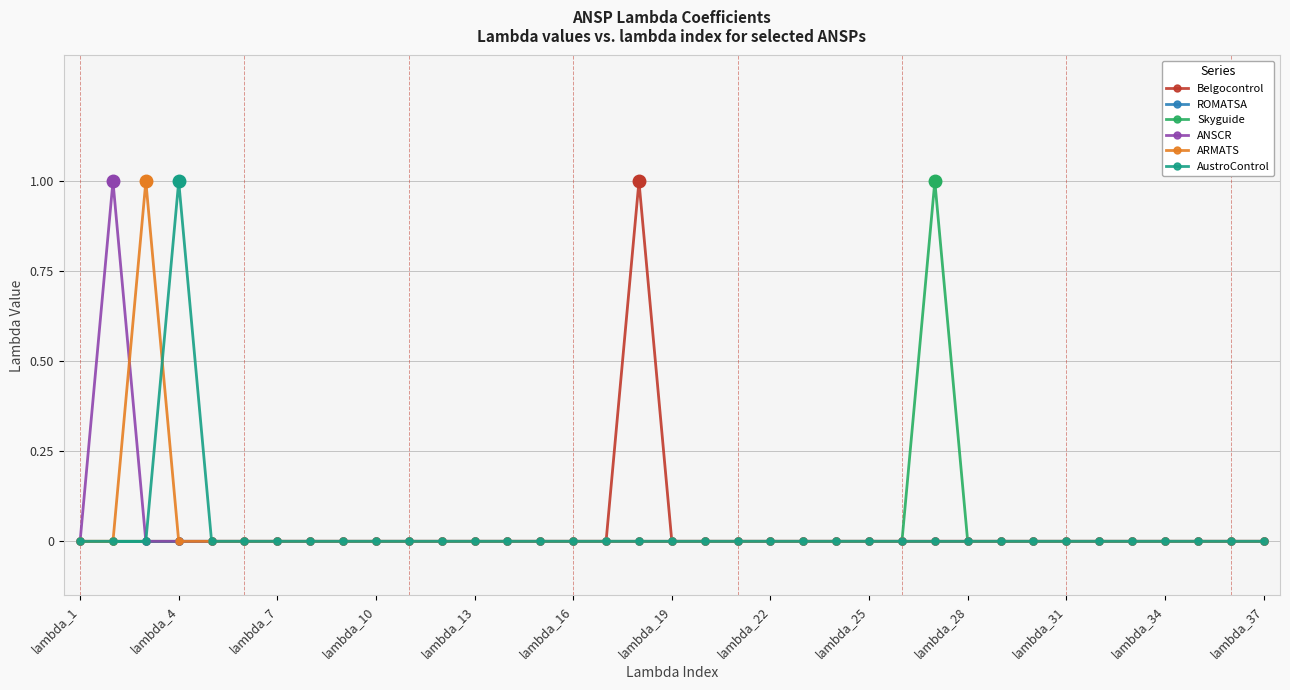

True or false: ROMATSA and Skyguide cross at least once.

False